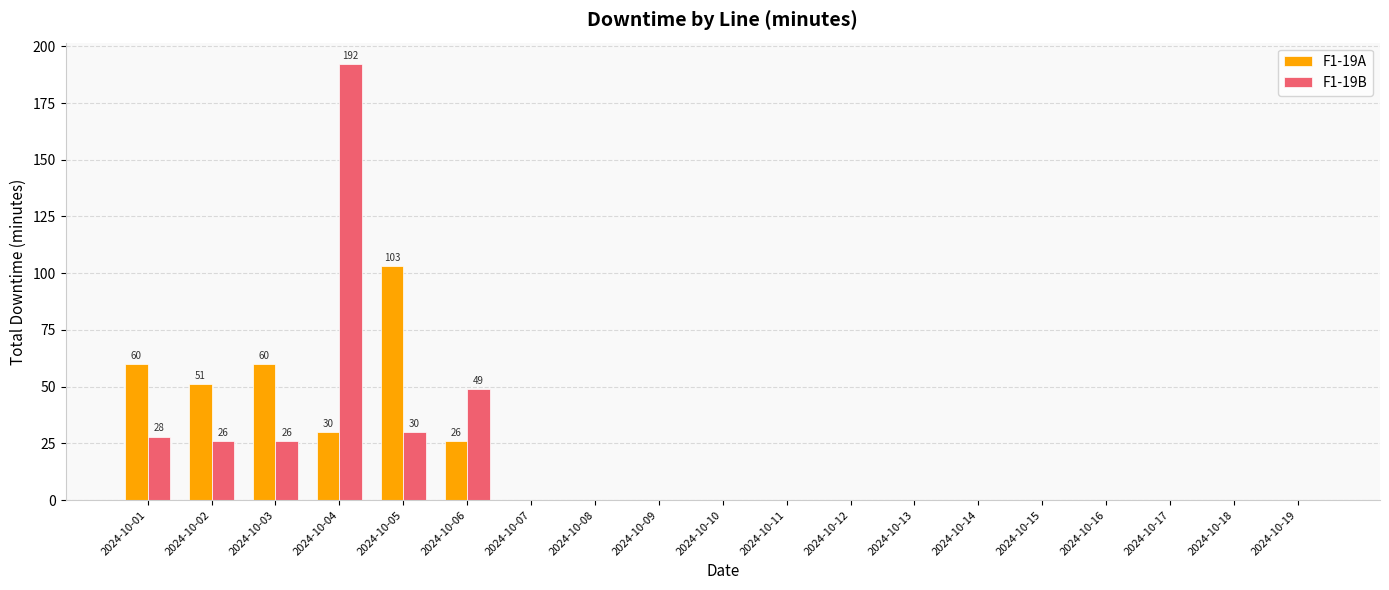

The value of F1-19B at 2024-10-04 is 112. True or false?

False